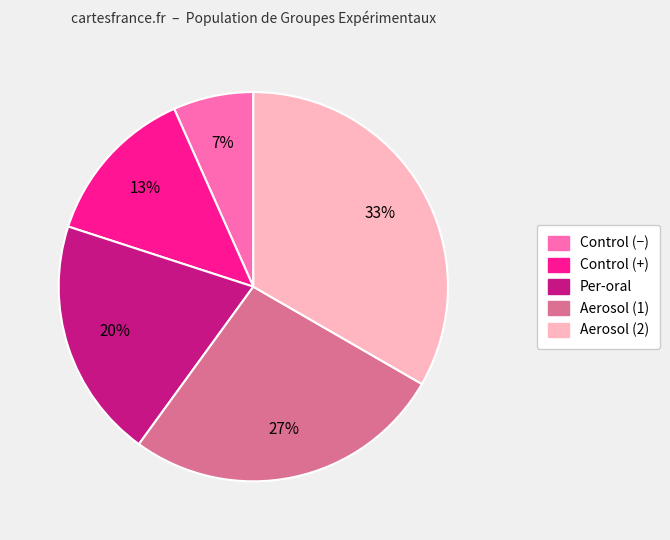

What is the ratio of the value at Aerosol (2) to the value at Control (+)?

2.5